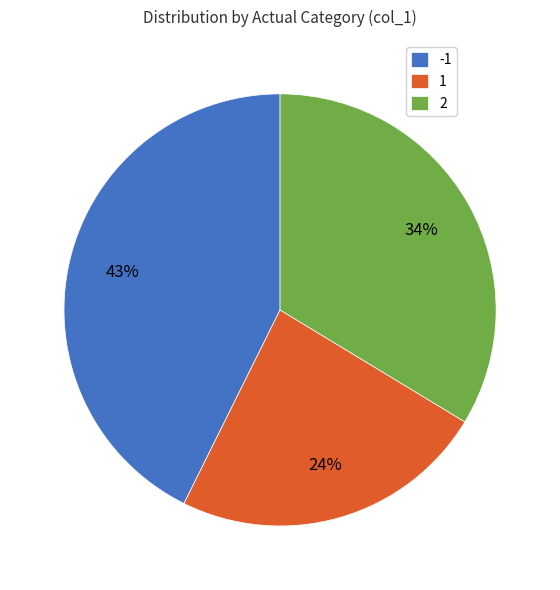

The 1 slice represents 24% of the pie. True or false?

True